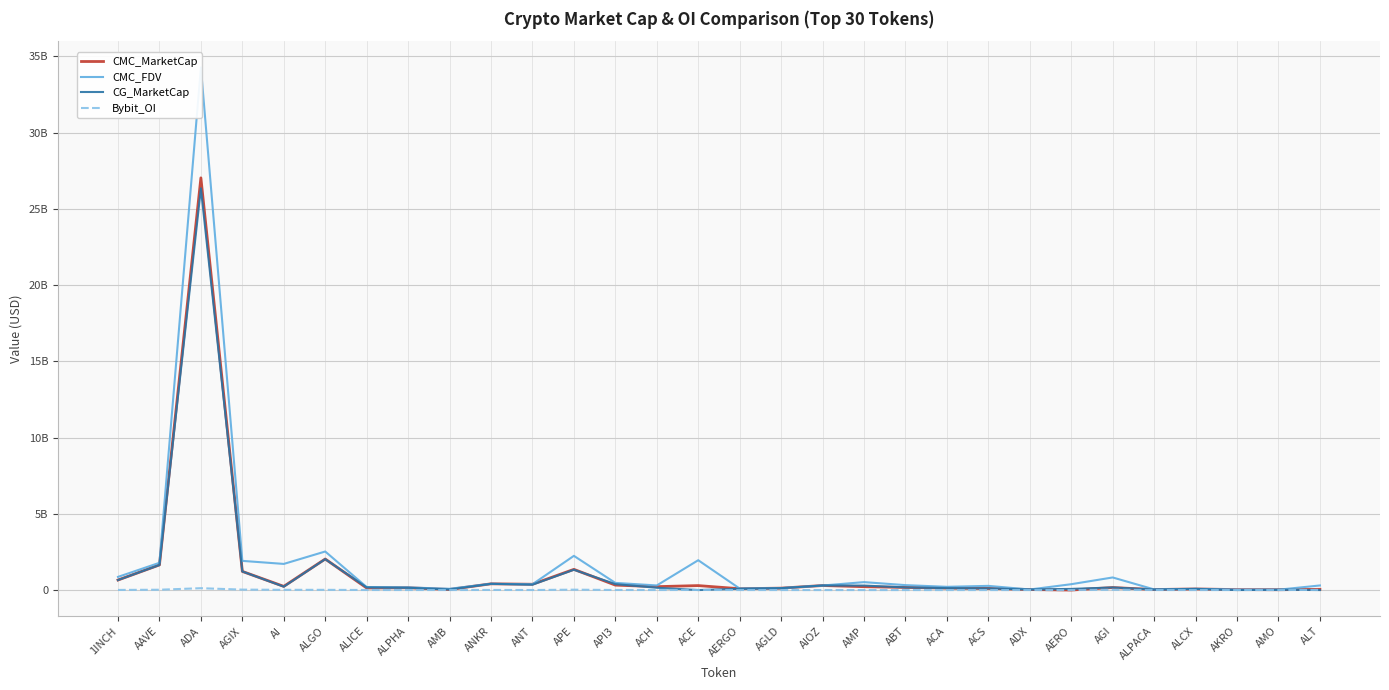

How many positive values does the CMC_MarketCap series have?

29